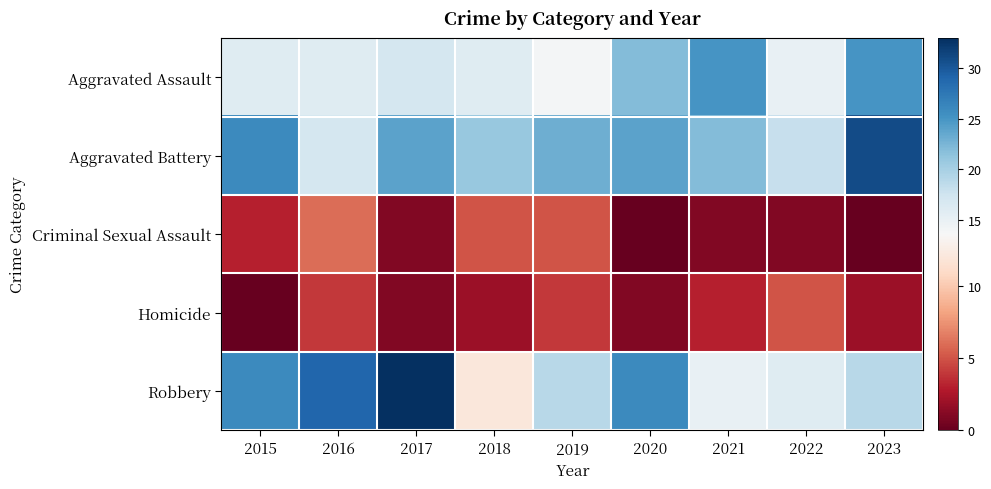

Reading right to left, transcribe all the data shown in this chart.

Aggravated Assault: 2023=25	2022=15	2021=25	2020=22	2019=14	2018=16	2017=17	2016=16	2015=16
Aggravated Battery: 2023=31	2022=18	2021=22	2020=24	2019=23	2018=21	2017=24	2016=17	2015=26
Criminal Sexual Assault: 2023=0	2022=1	2021=1	2020=0	2019=5	2018=5	2017=1	2016=6	2015=3
Homicide: 2023=2	2022=5	2021=3	2020=1	2019=4	2018=2	2017=1	2016=4	2015=0
Robbery: 2023=19	2022=16	2021=15	2020=26	2019=19	2018=12	2017=33	2016=29	2015=26